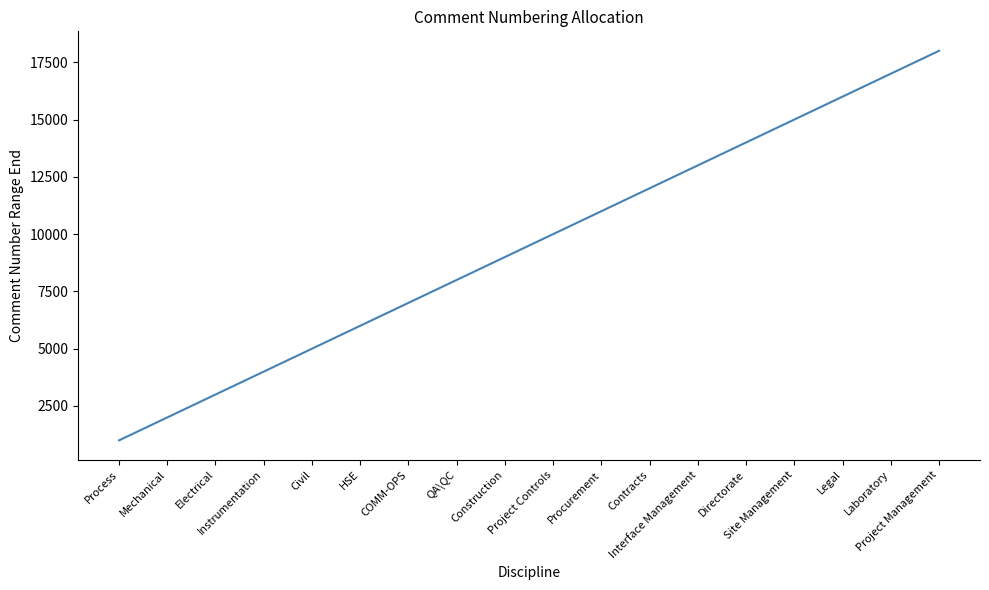

List the labels in order of value, largest first.

Project Management, Laboratory, Legal, Site Management, Directorate, Interface Management, Contracts, Procurement, Project Controls, Construction, QA\QC, COMM-OPS, HSE, Civil, Instrumentation, Electrical, Mechanical, Process